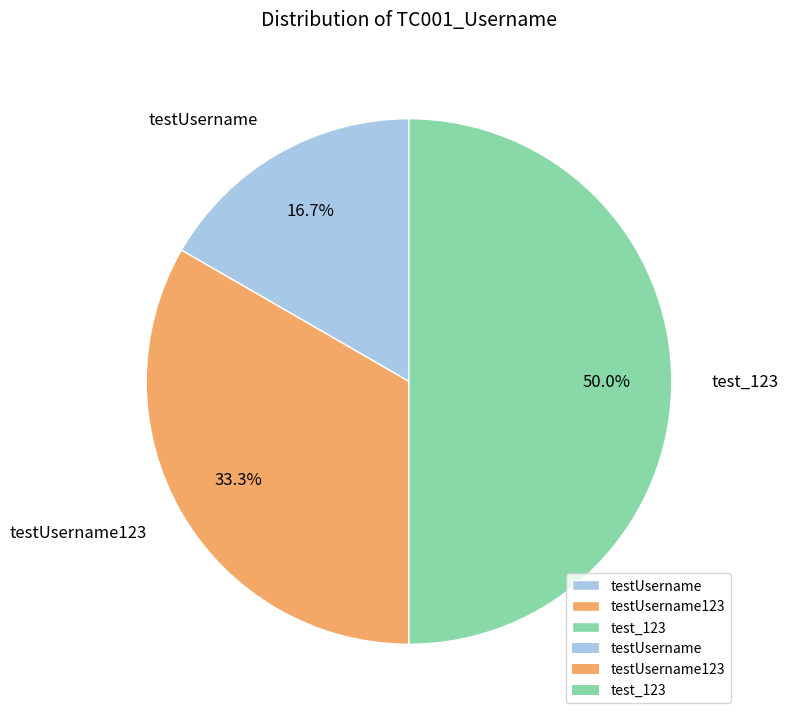

What is the smallest slice in the pie chart?

testUsername